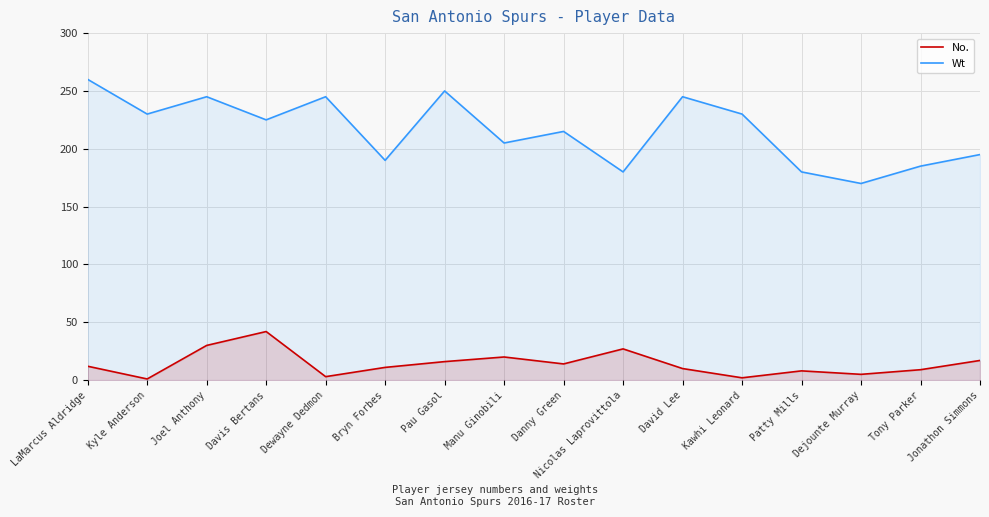

What value does the No. series have at Davis Bertans?

42